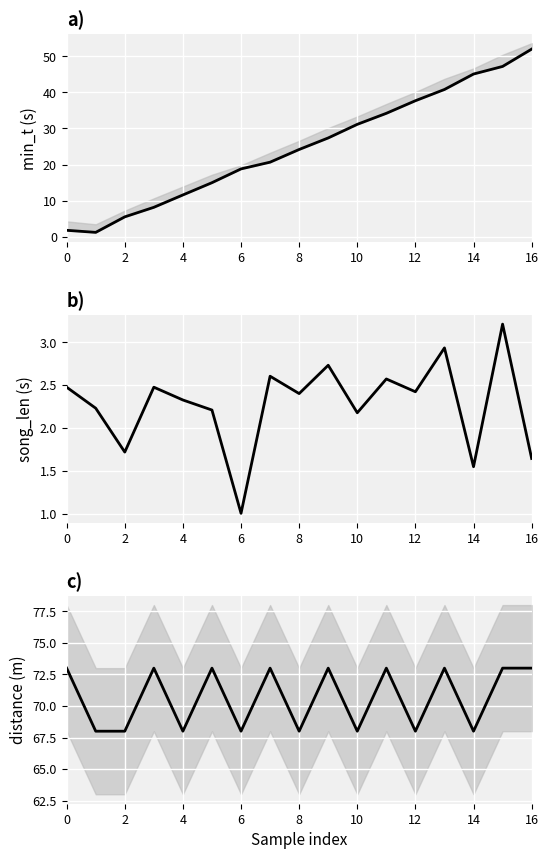

What is the value of the min_t point at the 1st from the left?

1.8